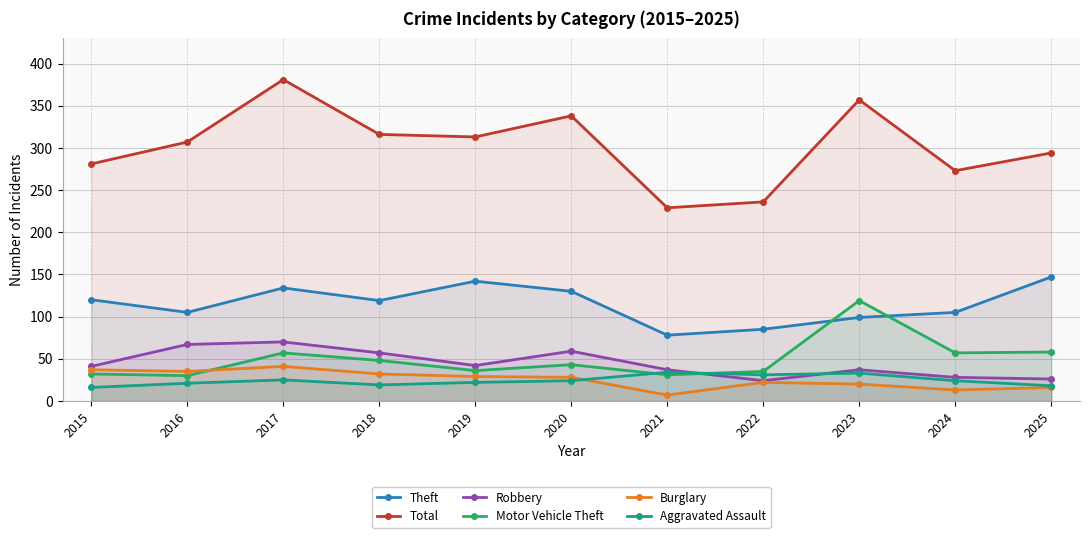

Reading left to right, transcribe all the data shown in this chart.

Theft: 2015=120	2016=105	2017=134	2018=119	2019=142	2020=130	2021=78	2022=85	2023=99	2024=105	2025=147
Total: 2015=281	2016=307	2017=381	2018=316	2019=313	2020=338	2021=229	2022=236	2023=357	2024=273	2025=294
Robbery: 2015=41	2016=67	2017=70	2018=57	2019=42	2020=59	2021=37	2022=24	2023=37	2024=28	2025=26
Motor Vehicle Theft: 2015=32	2016=30	2017=57	2018=48	2019=36	2020=43	2021=31	2022=35	2023=119	2024=57	2025=58
Burglary: 2015=37	2016=35	2017=41	2018=32	2019=29	2020=28	2021=7	2022=22	2023=20	2024=13	2025=16
Aggravated Assault: 2015=16	2016=21	2017=25	2018=19	2019=22	2020=24	2021=34	2022=31	2023=33	2024=24	2025=18